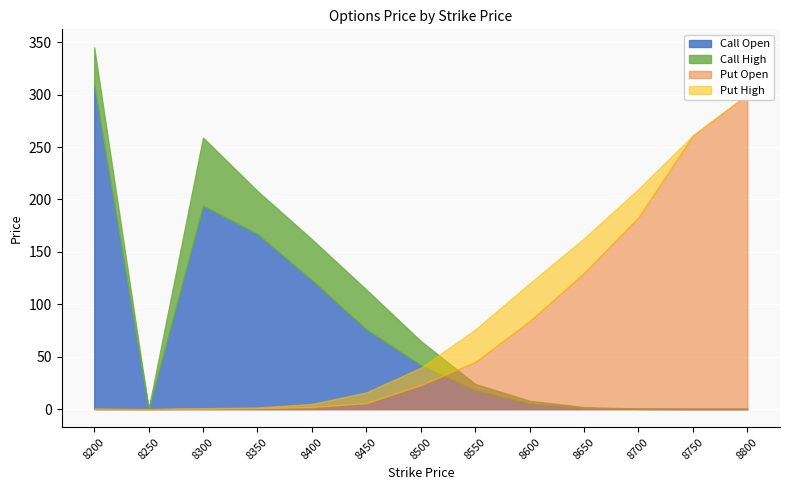

Is the value of Call Open at 8700 greater than the value of Put Open at 8300?

No